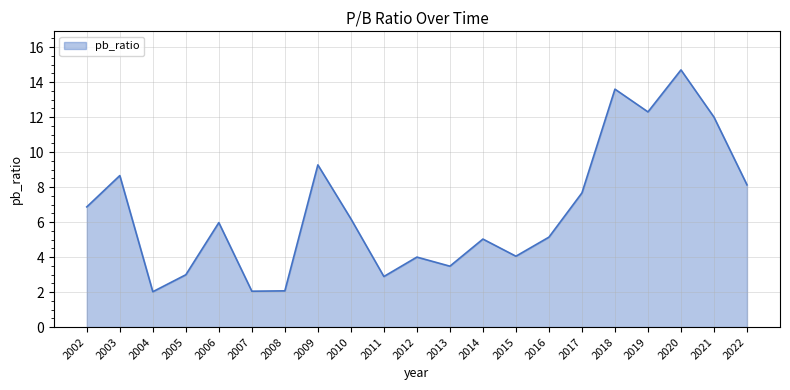

What is the difference between the second highest and minimum values?

11.6